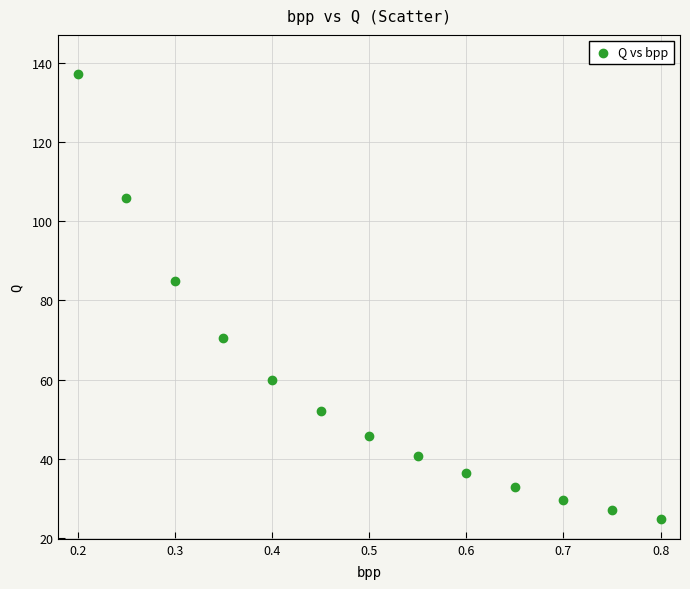

What is the range of X values (max minus min)?

0.6